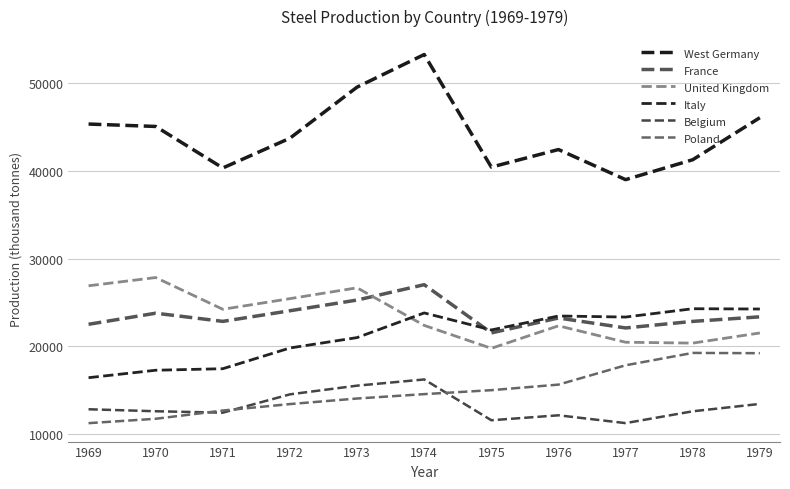

Does the chart display data point markers on the line(s)?

No